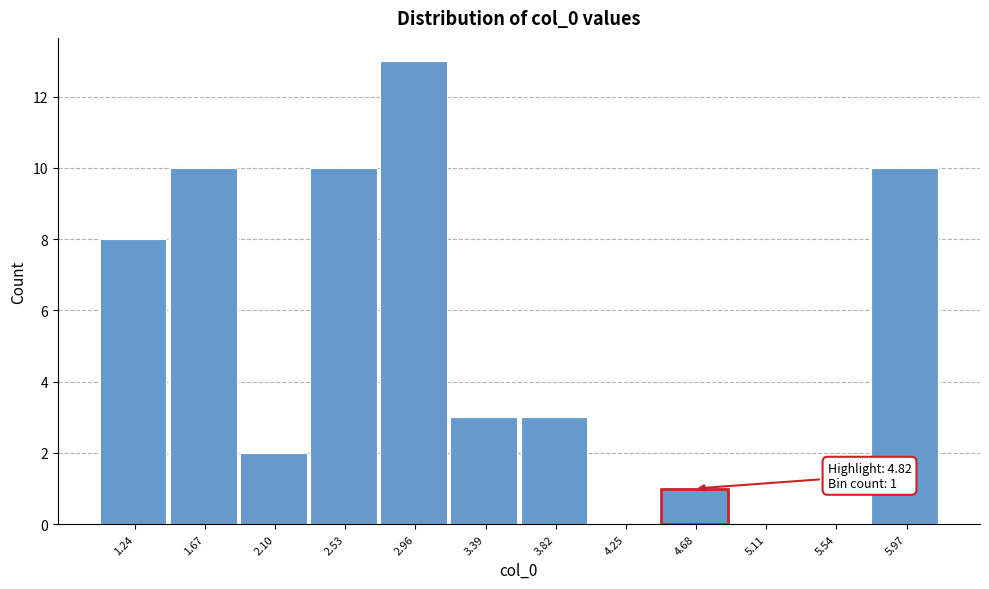

Over which range of the x-axis is the bar tallest?

2.75 to 3.15